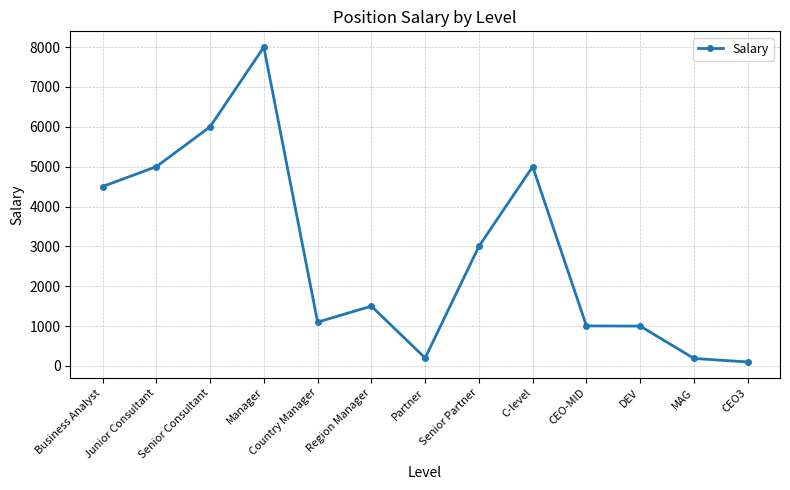

What is the average value?

2815